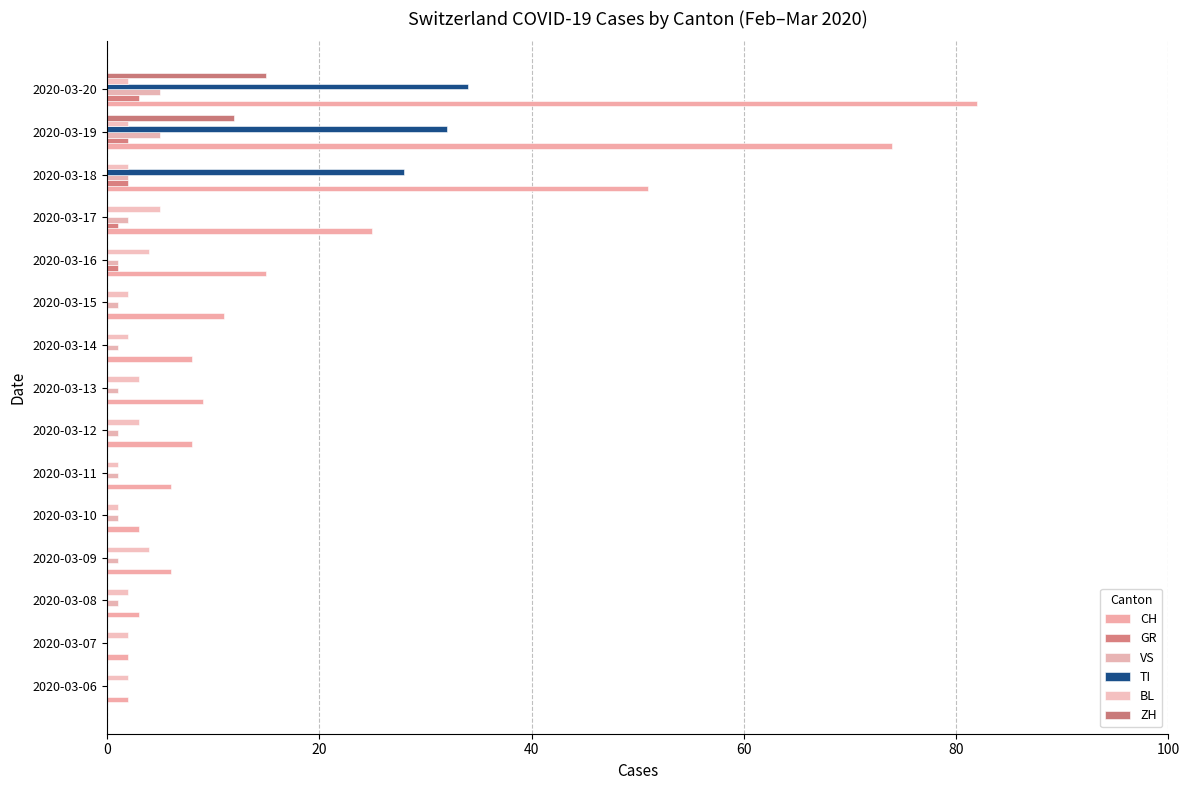

Count the number of data series in this chart.

6